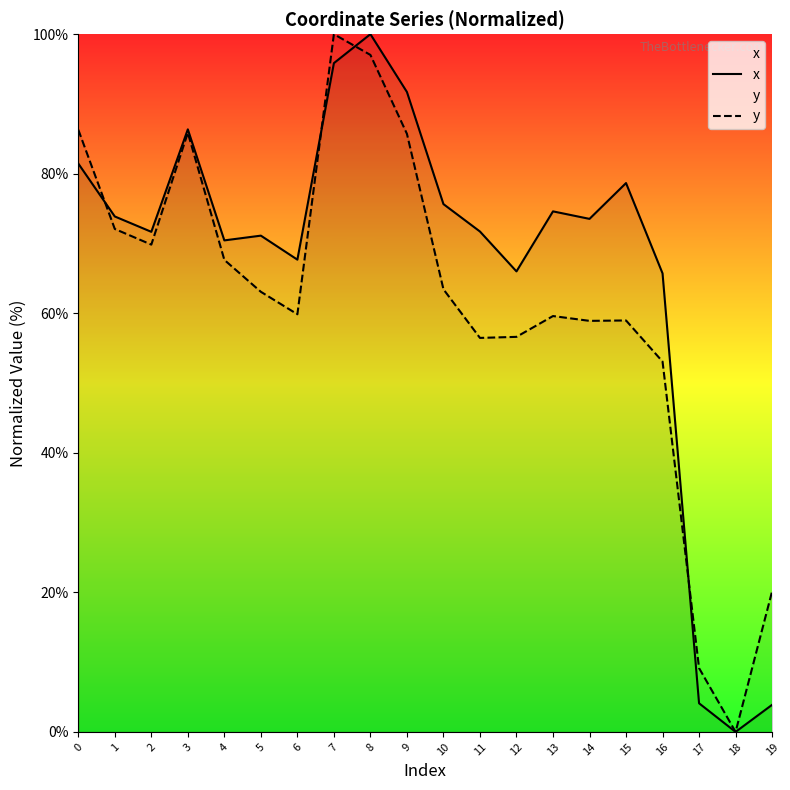

What is the average value of the x series?

66.2